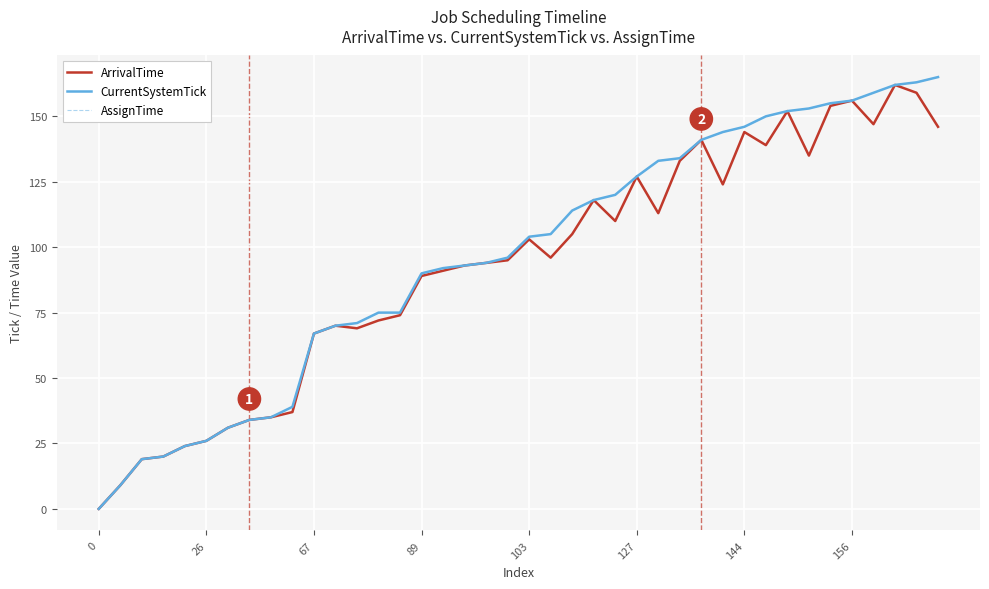

True or false: AssignTime and ArrivalTime cross at least once.

False